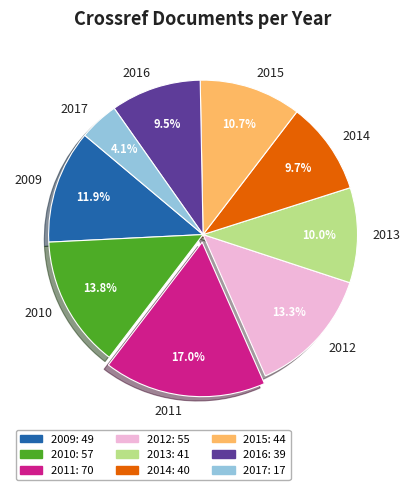

What is the ratio of the value at 2015 to the value at 2012?

0.8